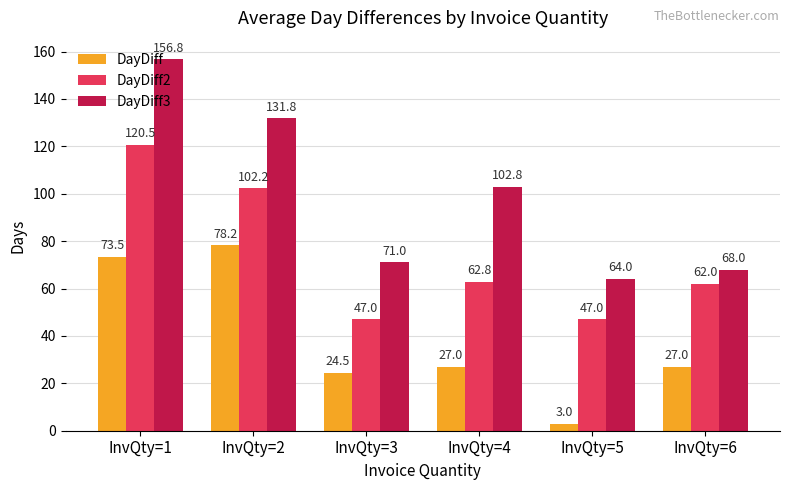

At which label is DayDiff3 closest to 110?

InvQty=4